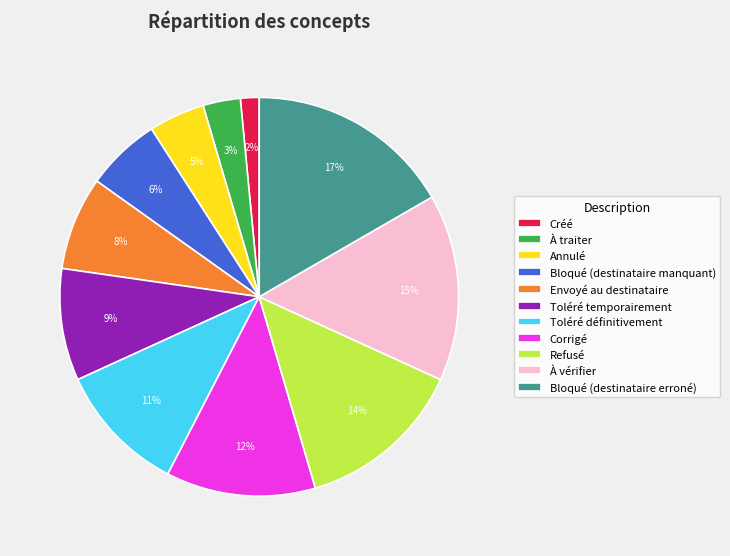

How many slices are in this pie chart?

11